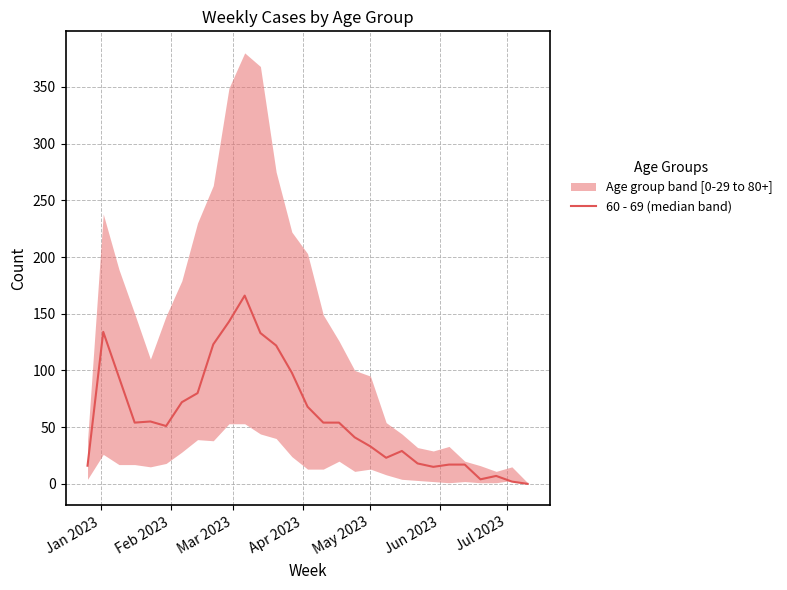

What is the difference between the second highest and second lowest values?

141